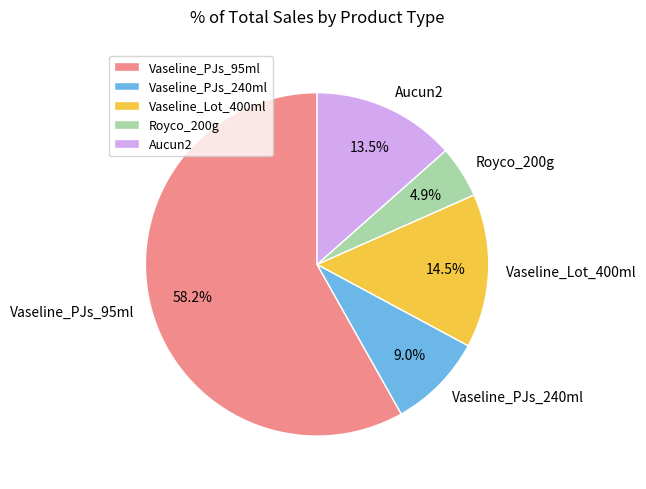

Is it true that Vaseline_PJs_95ml is 58% of the pie?

True